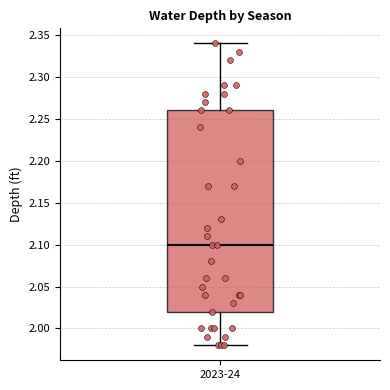

Read this box plot against the y-axis: the position of the median line, the range covered by the box, and the ends of both whiskers. The values are not printed on the chart, so give them approximately, as read against the axis.

median 2.10, box 2.02 to 2.26, whiskers 1.98 to 2.34